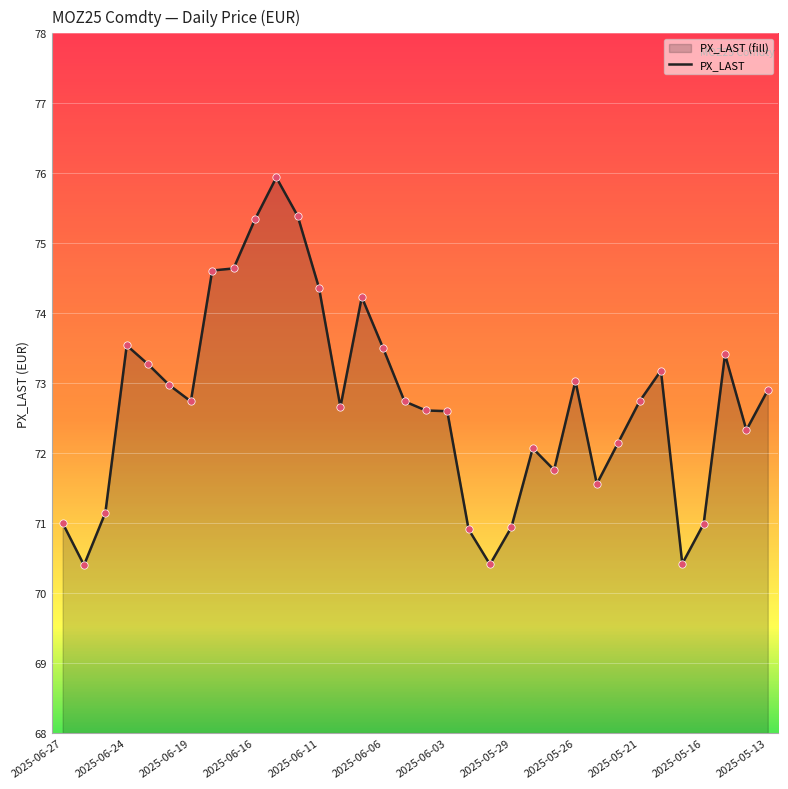

What is the smallest value displayed?

70.4